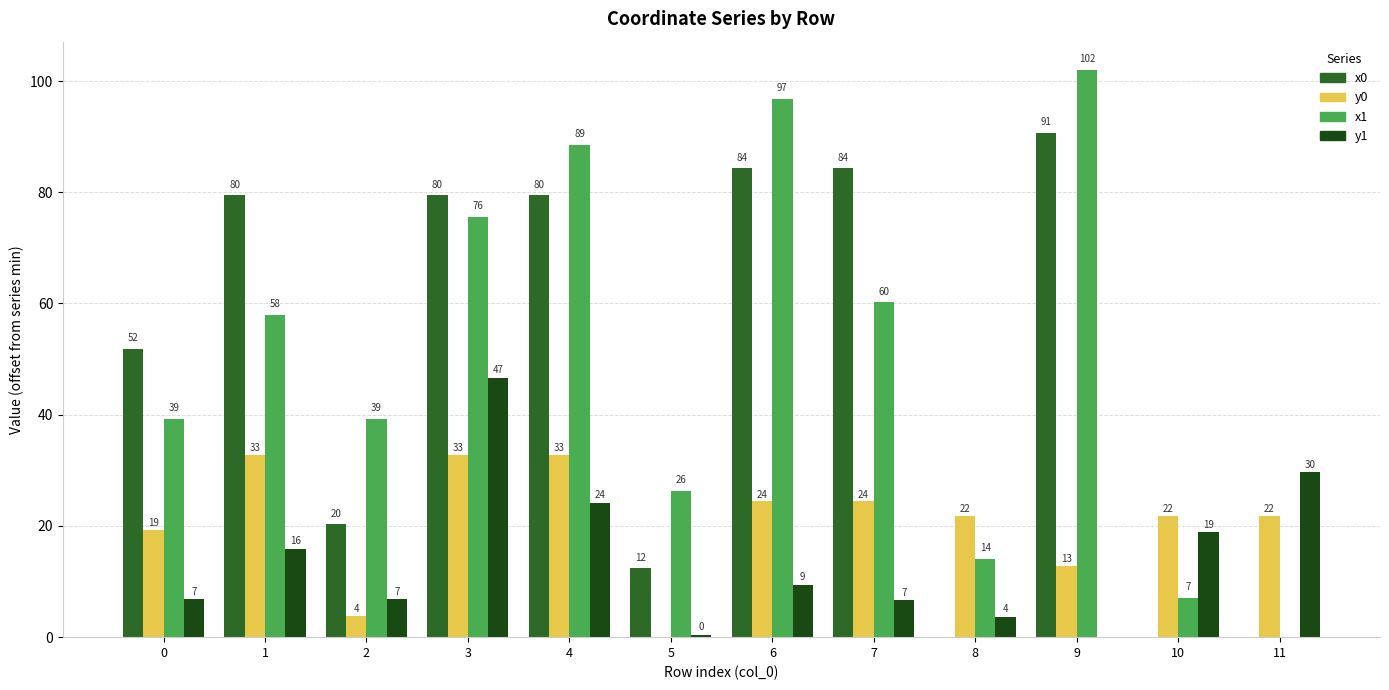

Reading left to right, extract all data points from this chart.

x0: 51.9	79.5	20.3	79.5	79.5	12.4	84.3	84.3	0.0	90.7	0.0	0.0
y0: 19.3	32.8	3.9	32.8	32.8	0.0	24.4	24.4	21.7	12.8	21.7	21.7
x1: 39.3	57.9	39.3	75.5	88.5	26.3	96.8	60.2	14.0	102.0	7.1	0.0
y1: 6.8	15.9	6.8	46.6	24.2	0.4	9.4	6.6	3.7	0.0	18.9	29.6